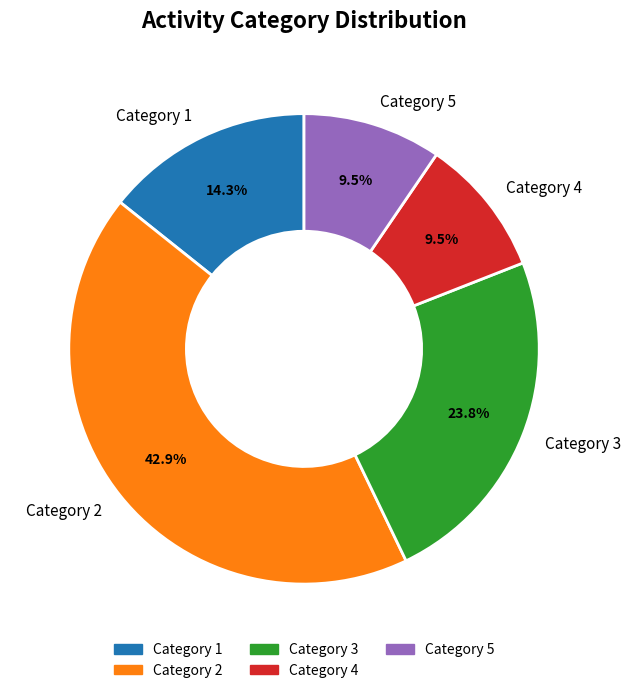

Which has a higher value, Category 1 or Category 3?

Category 3